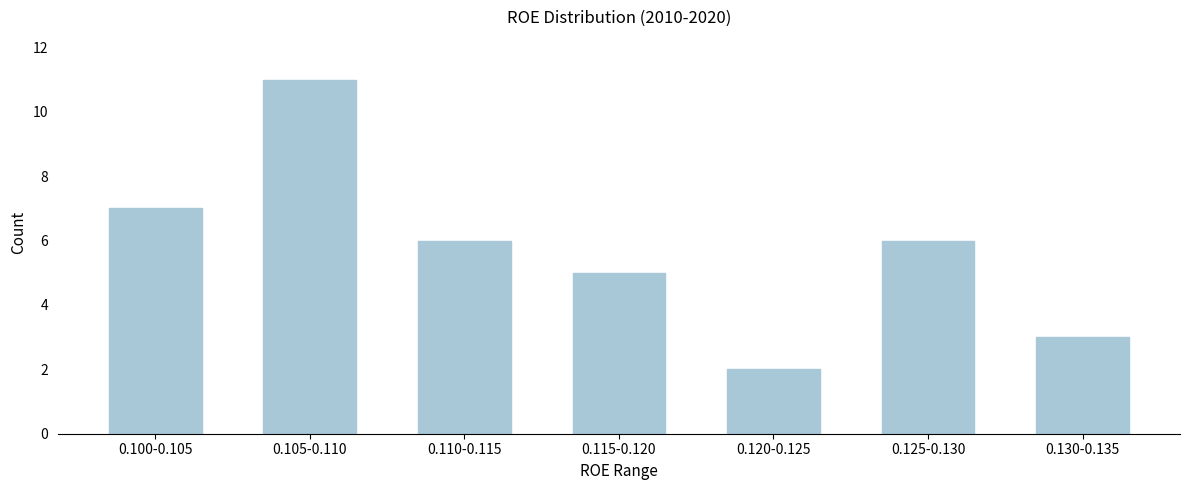

Reading right to left, what are all the values shown in this chart?

3	6	2	5	6	11	7